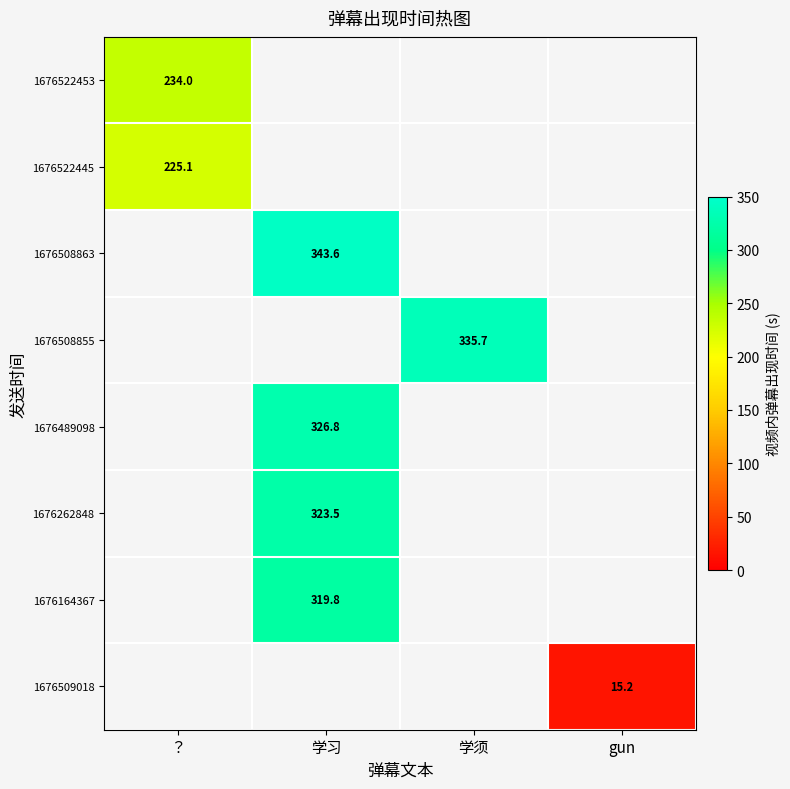

Is the value of 1676509018 at gun greater than the value of 1676508863 at 学习?

No